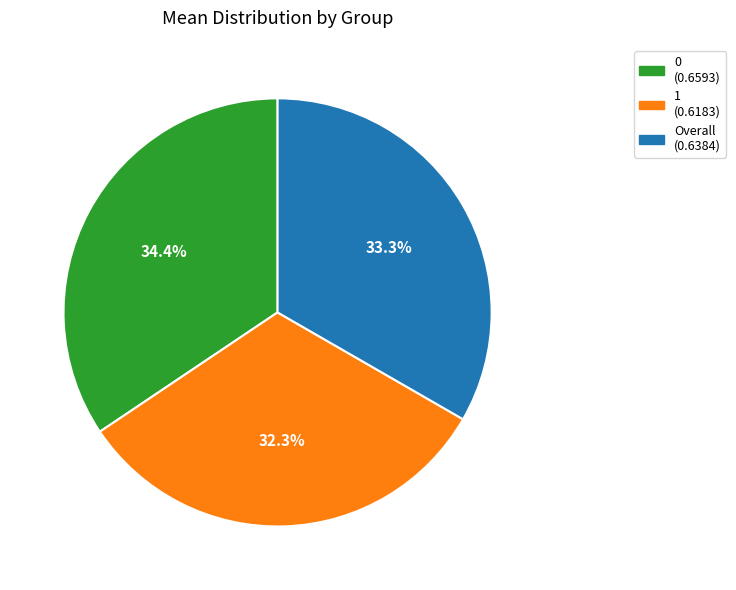

How much of the chart is everything except 0?

65.6%